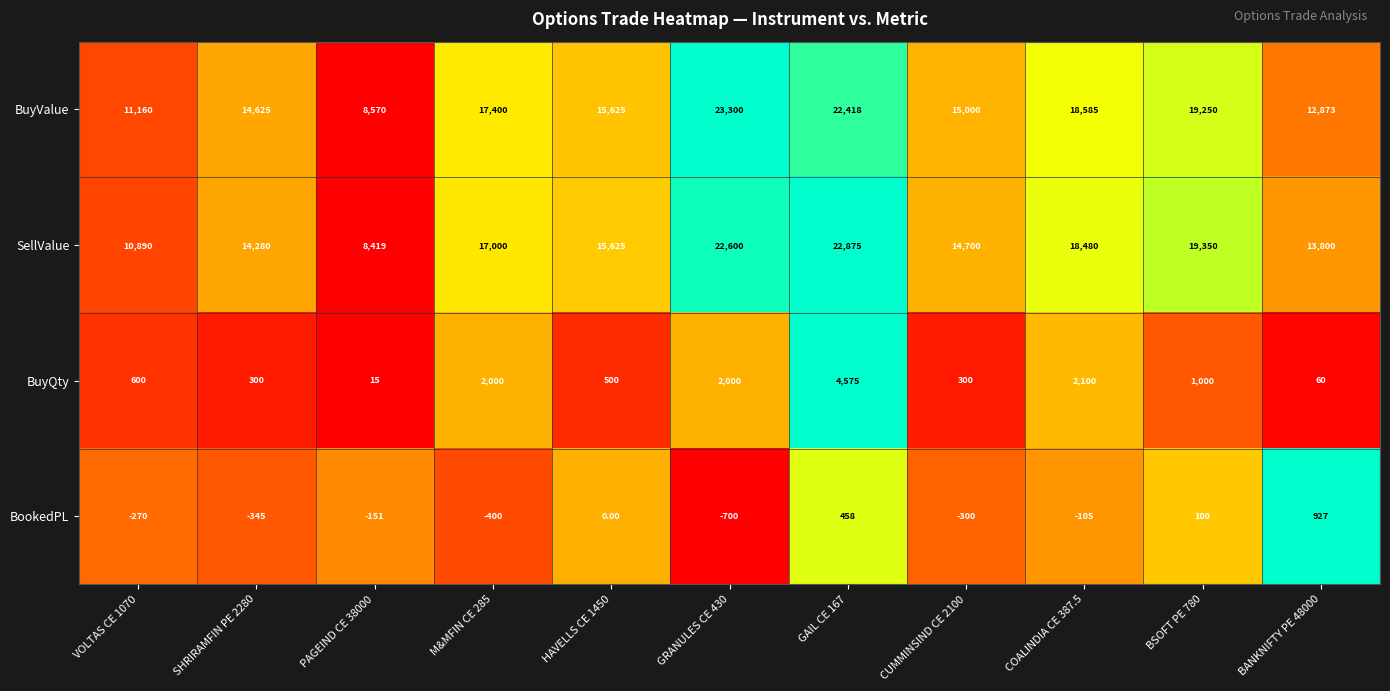

How many data points in BuyValue are less than 15625?

5